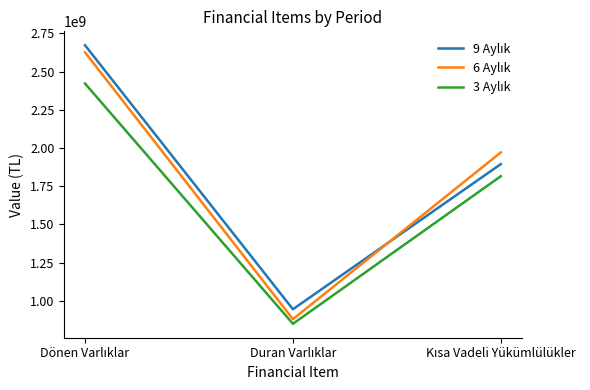

What is the minimum value shown in the chart?

848773513